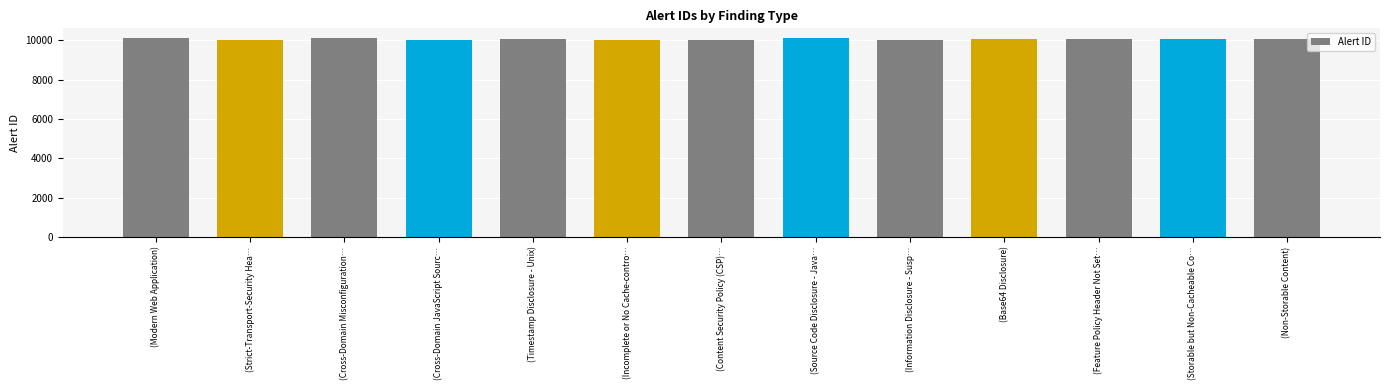

The chart shows a value of 10098 at (Cross-Domain Misconfiguration…. True or false?

True